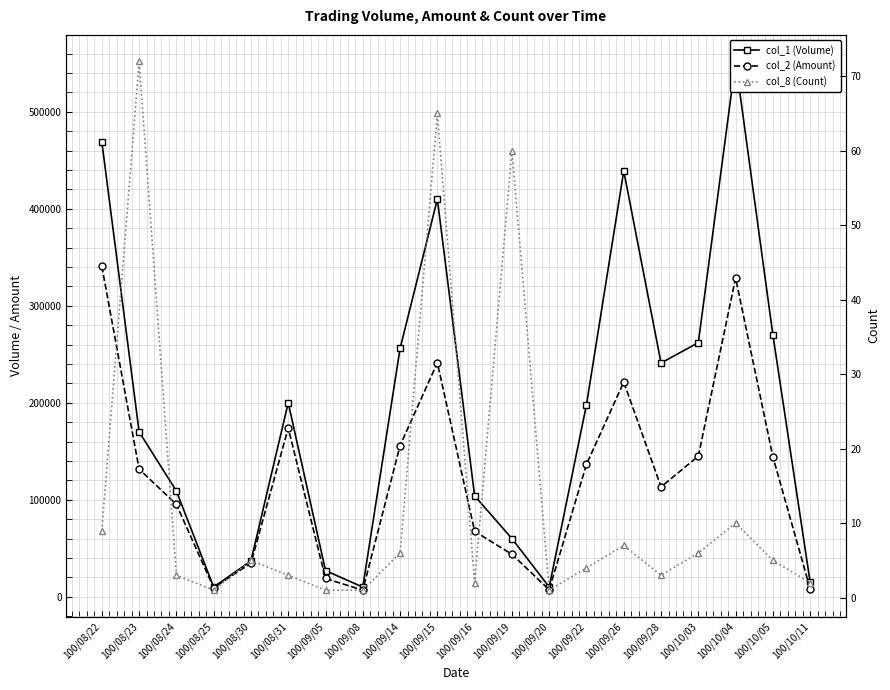

Between 100/08/22 and 100/08/25, which series saw the biggest shift?

col_1 (Volume)